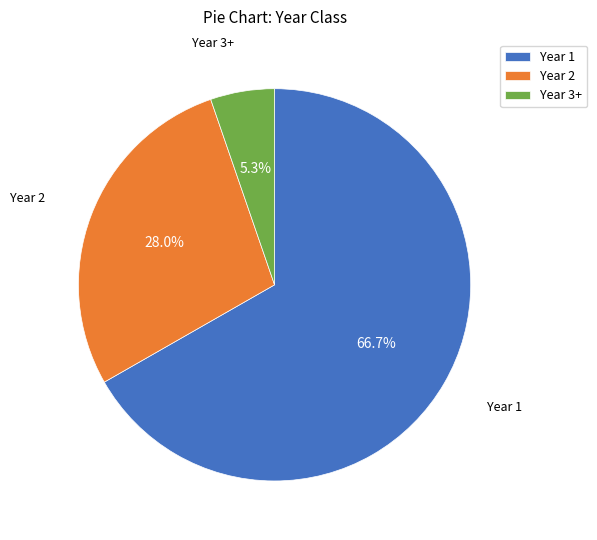

True or false: Year 1 accounts for 67% of the total.

True